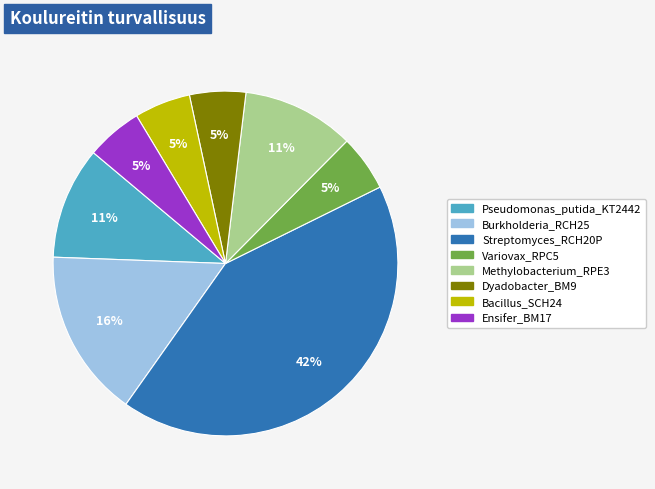

Between Bacillus_SCH24 and Methylobacterium_RPE3, which is larger?

Methylobacterium_RPE3